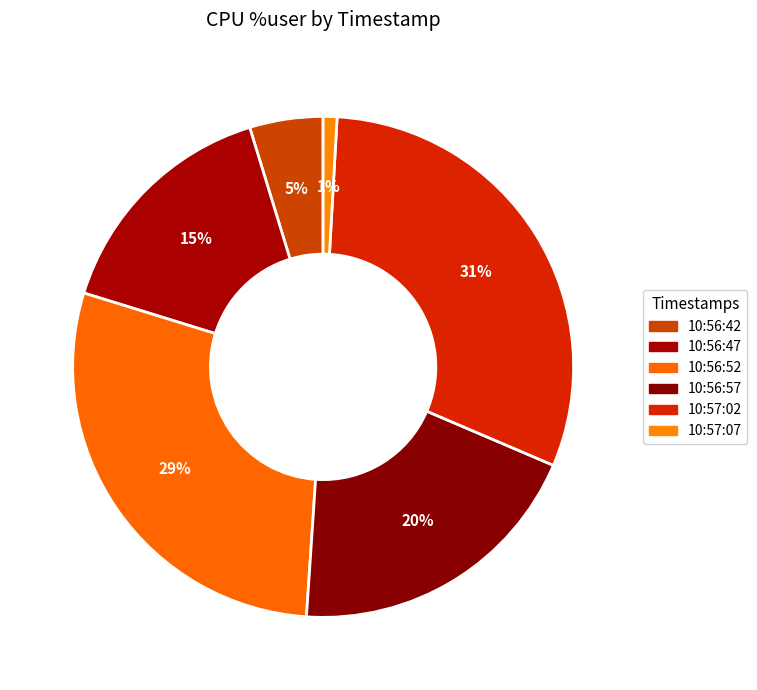

Does 10:56:52 account for over 50% of the chart?

No